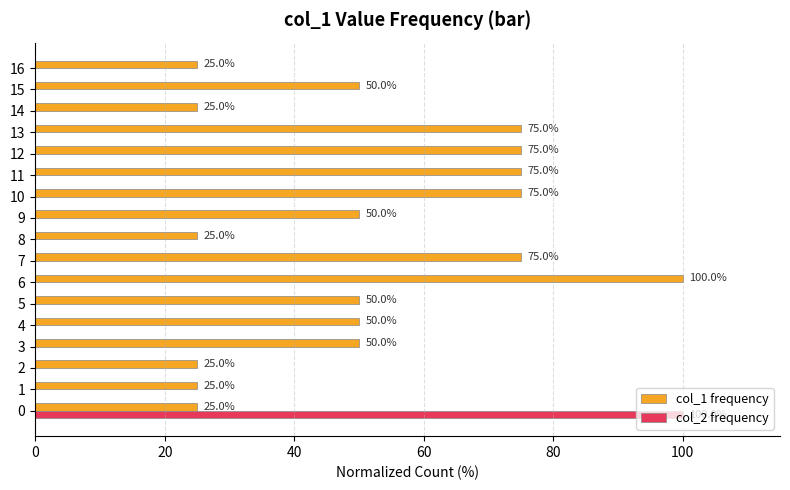

Is it true that col_2 frequency equals -36 at 16?

False